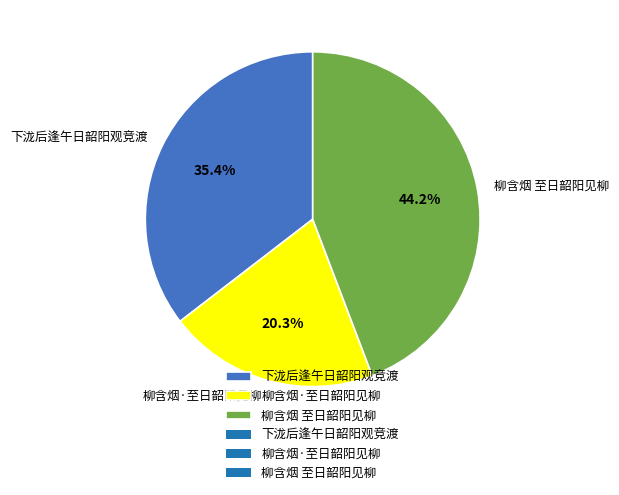

To the nearest percent, what is the difference between the largest and smallest slice percentages?

24%